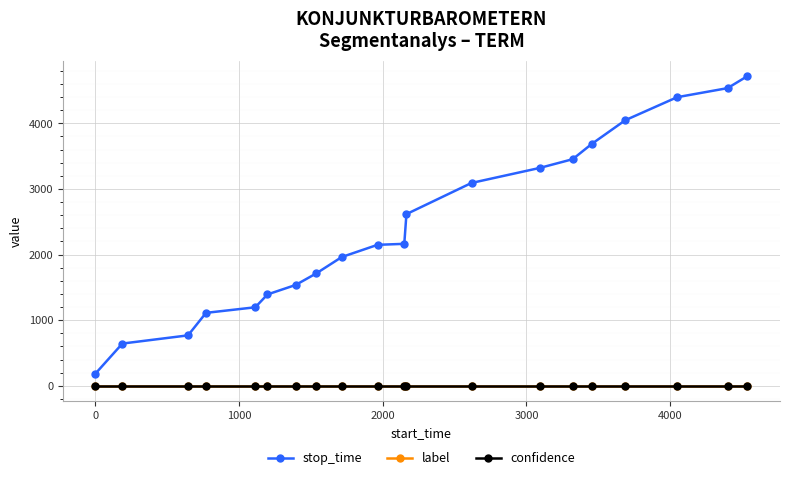

Which series has the widest spread of values?

stop_time